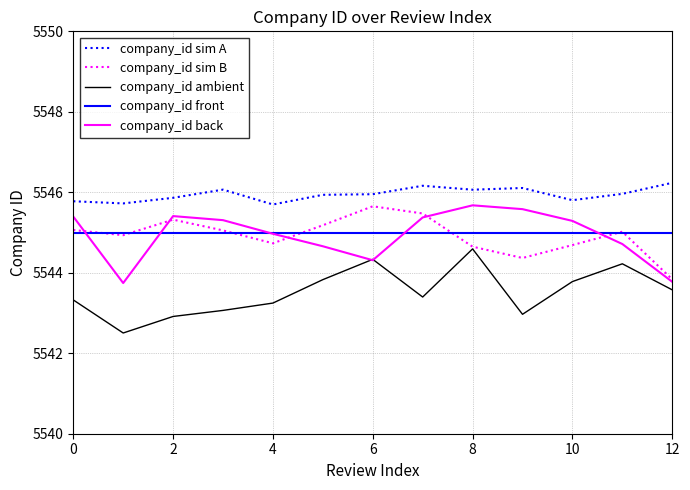

True or false: company_id front and company_id ambient cross at least once.

False